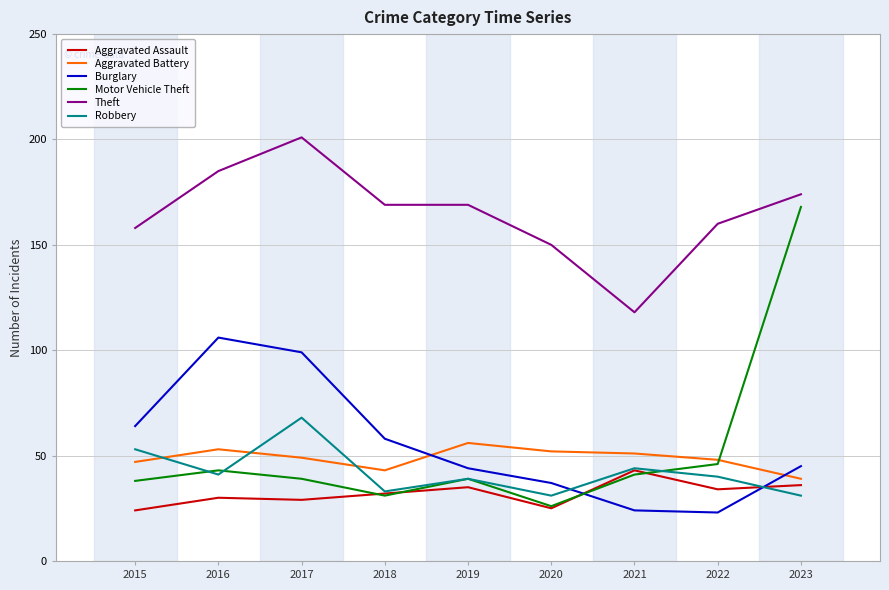

What is the lowest value of the Theft series?

118